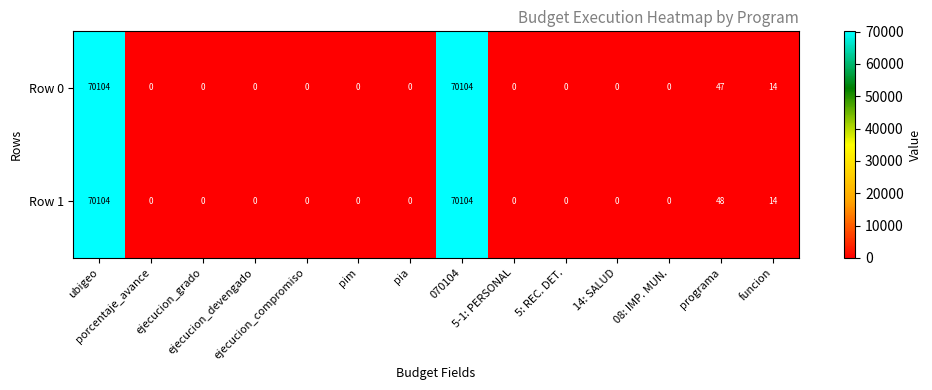

Which series has the largest total across all categories?

Row 1